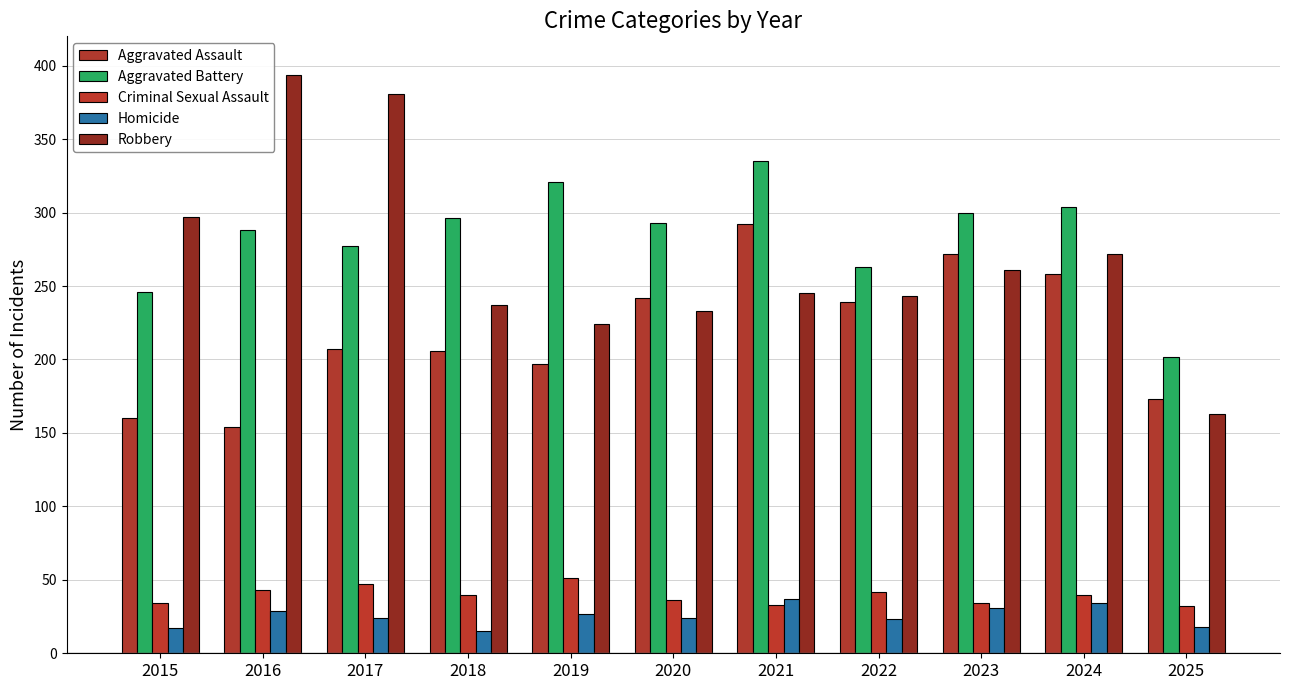

What is the difference between the Homicide values at 2018 and 2016?

14